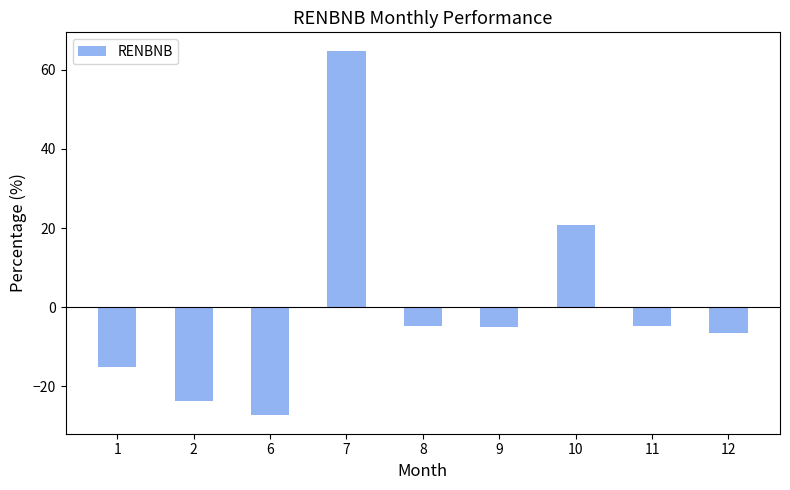

What is the greatest value displayed?

64.9